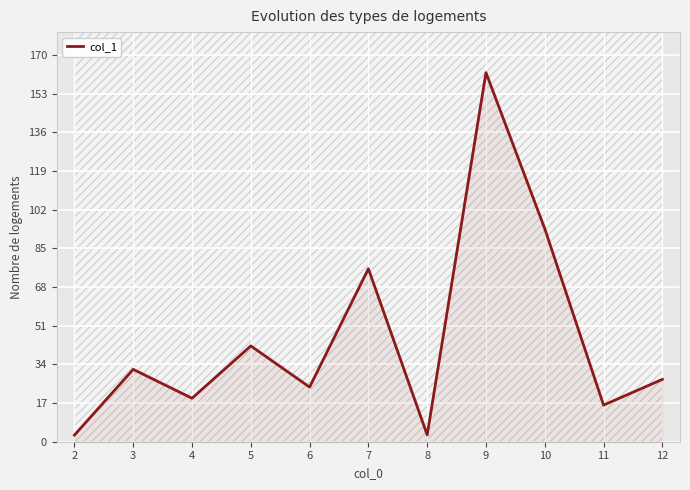

What is the change in value from 3 to 5?

+10.3